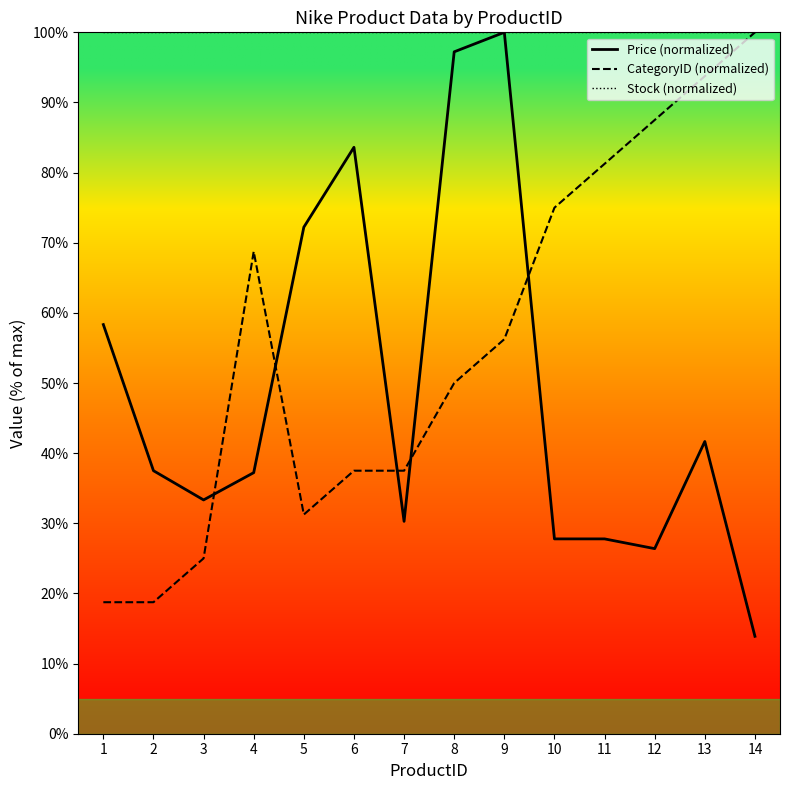

Which series has the widest spread of values?

Price (normalized)